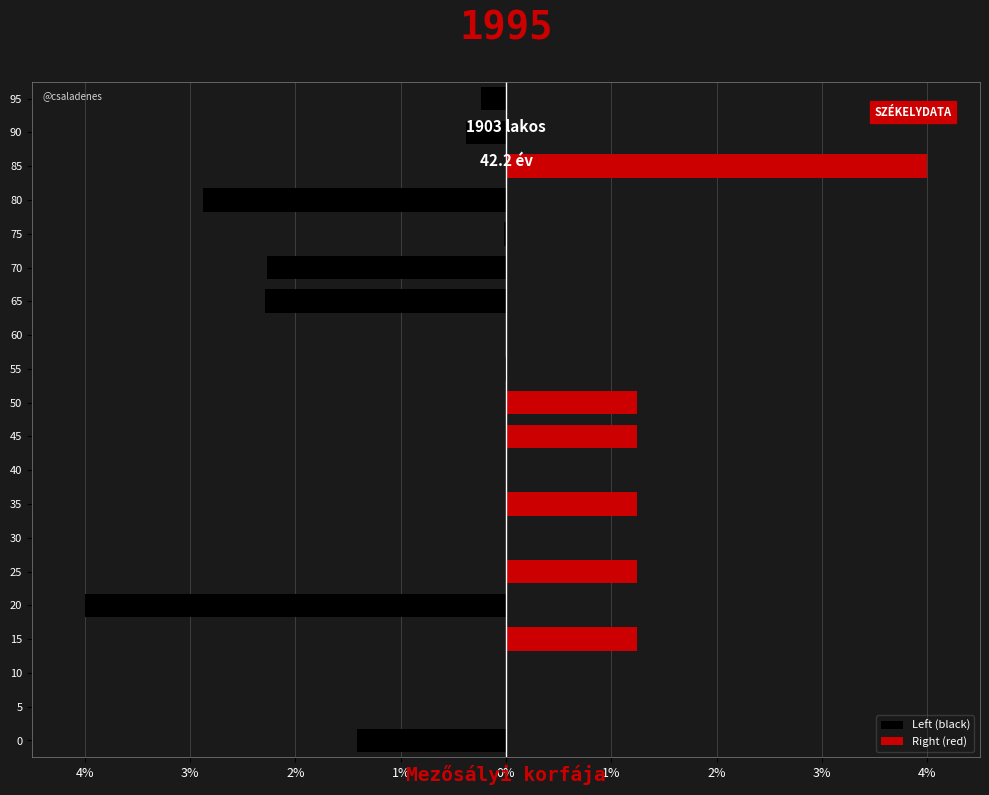

Is it true that Left (black) equals -0.0 at 75?

True